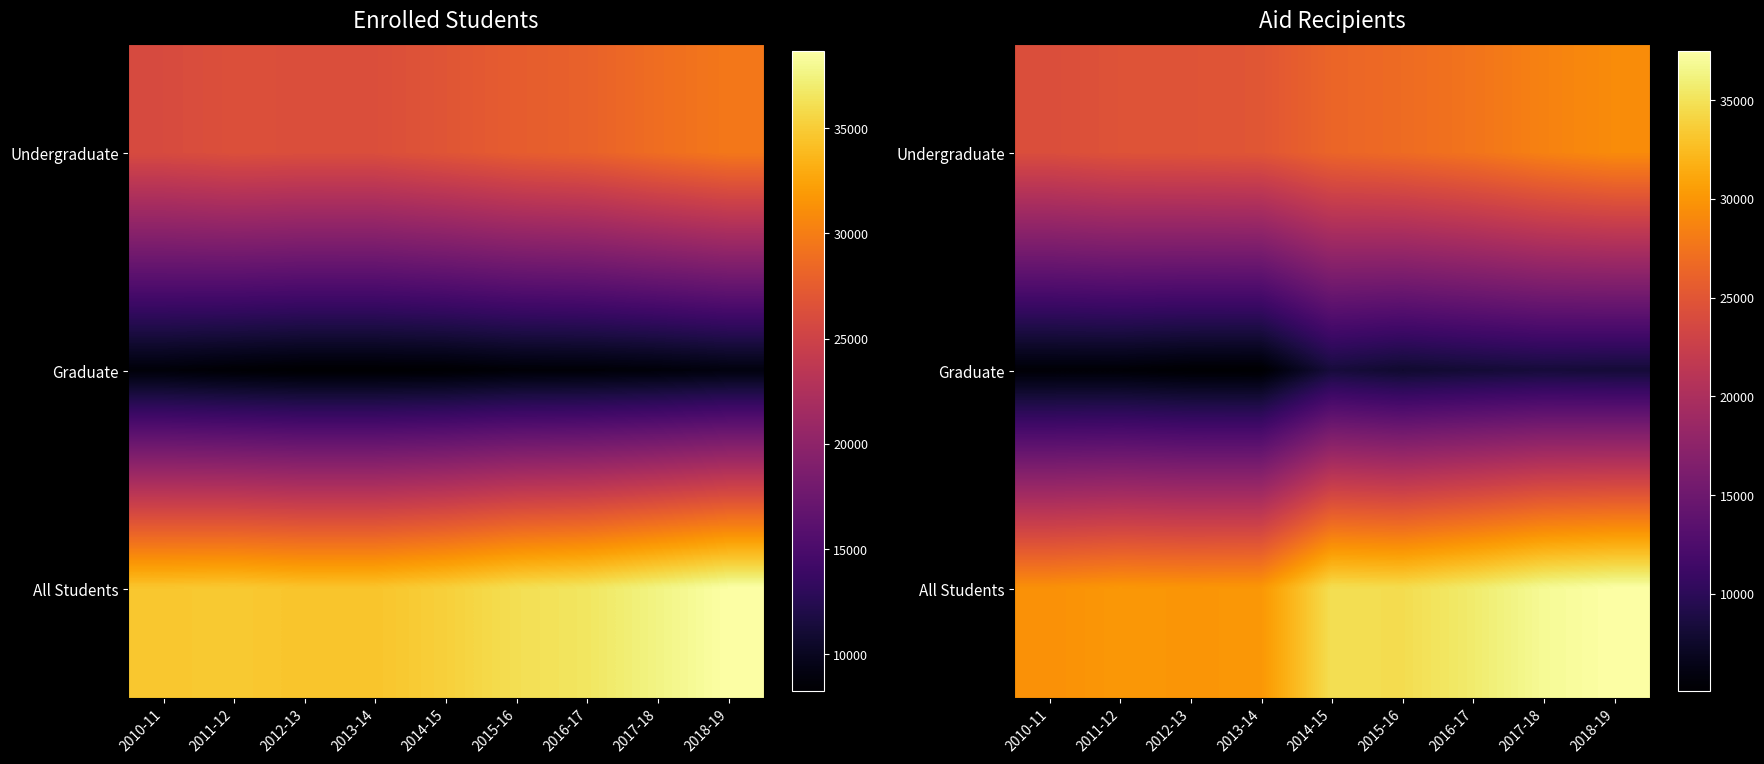

At which label does Graduate first exceed 7794?

2014-15